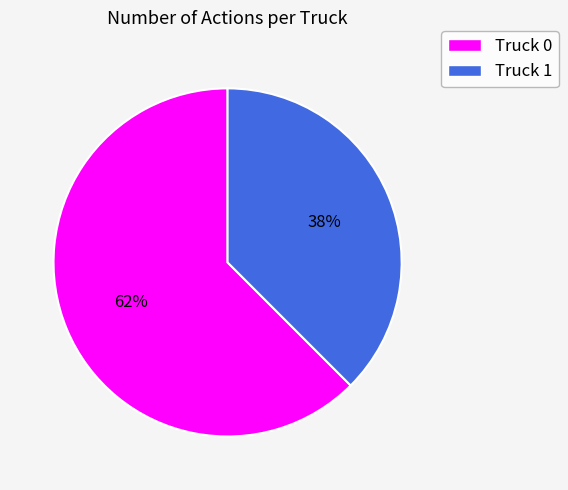

Rank the categories by value from highest to lowest.

Truck 0, Truck 1